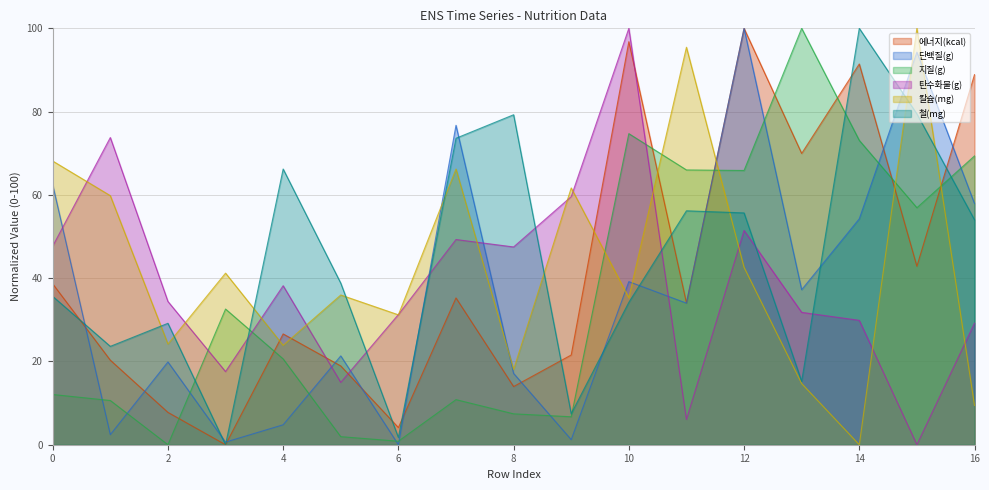

What is the maximum value for 단백질(g)?

100.0